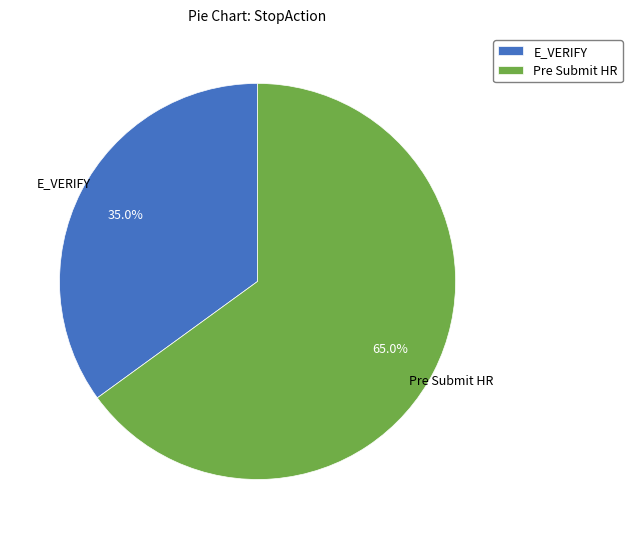

What portion of the pie excludes Pre Submit HR?

35.0%